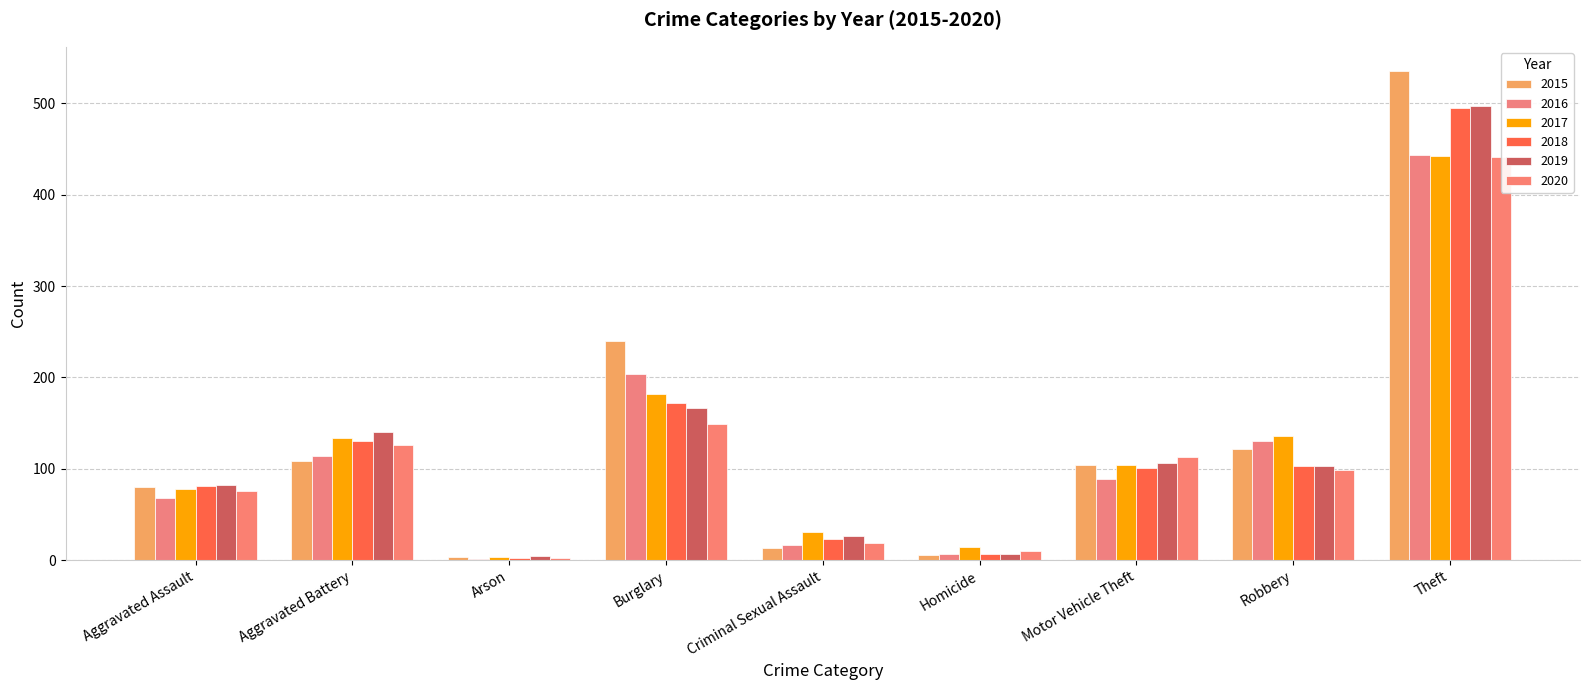

What is the average value of the 2016 series?

119